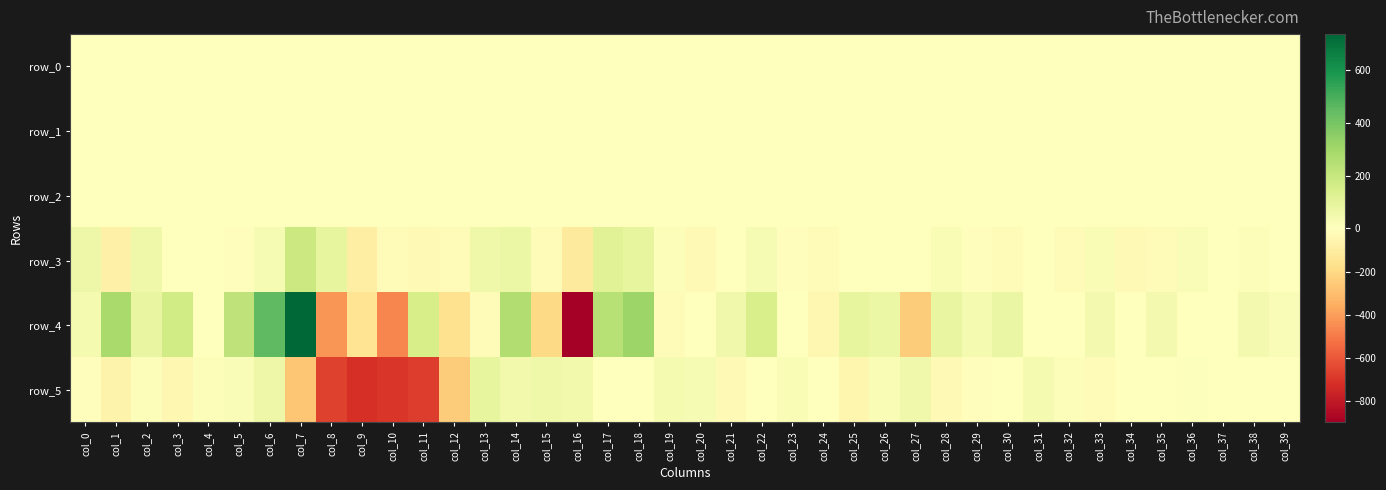

At which category is the sum across all series the highest?

col_7